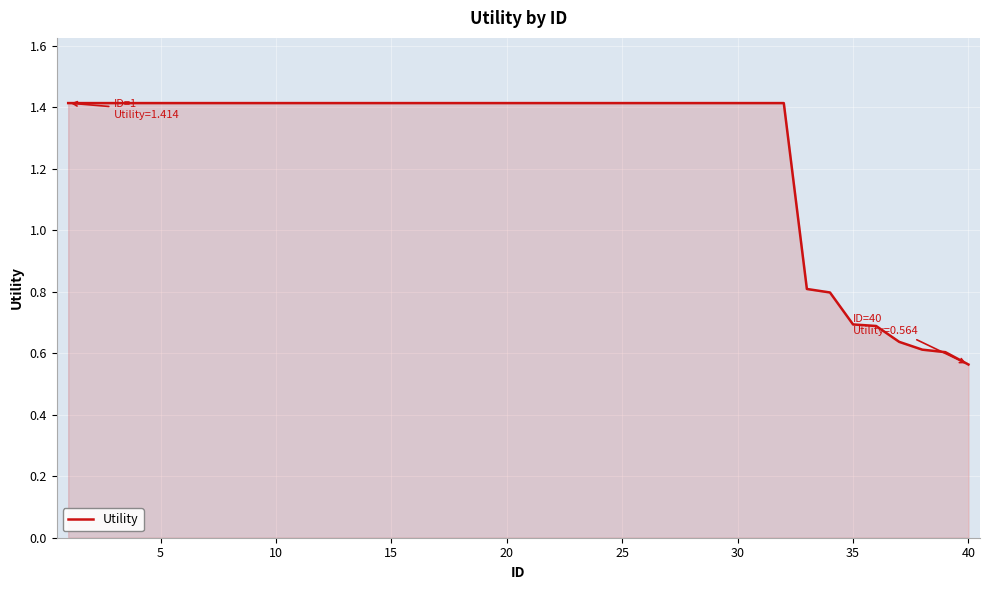

Does the chart have visible grid lines?

Yes